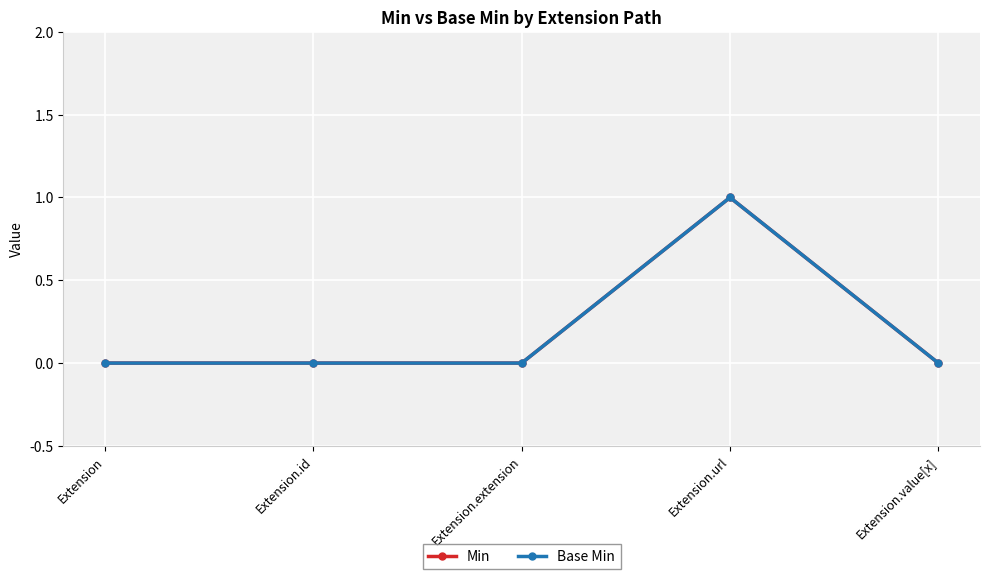

What is the label of the 3rd point from the left?

Extension.extension